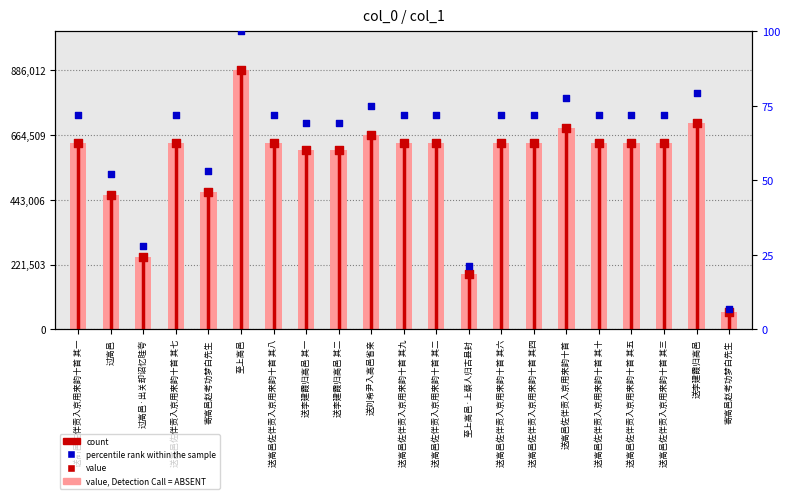

Is the value of percentile rank within the sample at 送刘希尹入高邑省亲 greater than the value of value at 送高邑佐伴贡入京用来韵十首 其一?

No